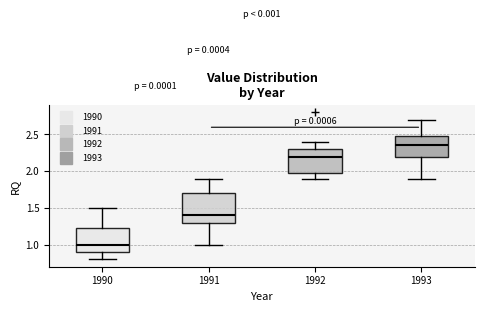

Which box's median line is the lowest?

1990